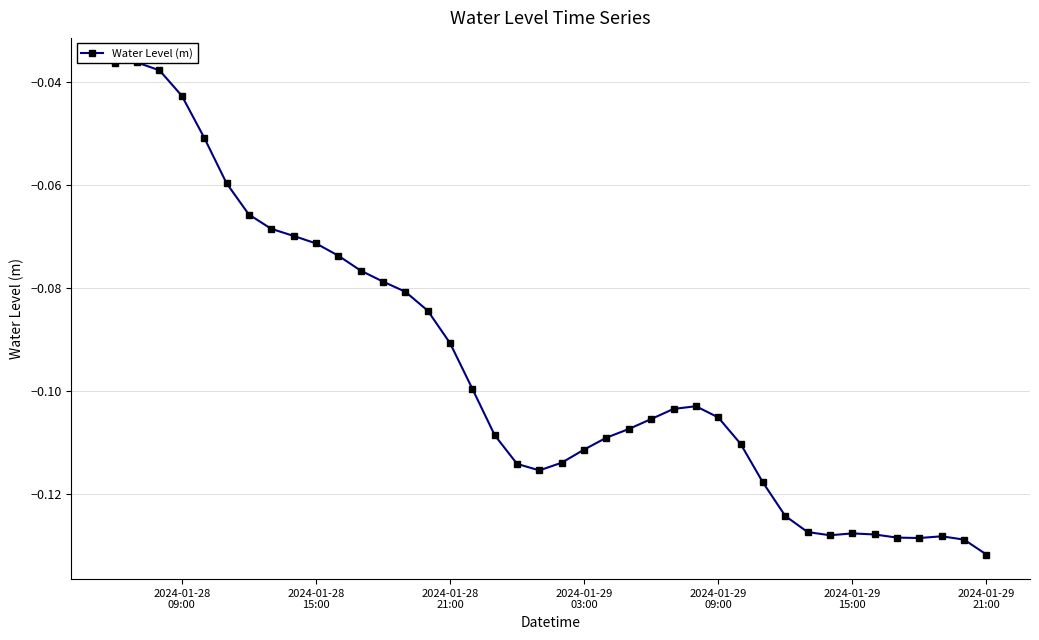

What is the average value?

-0.1